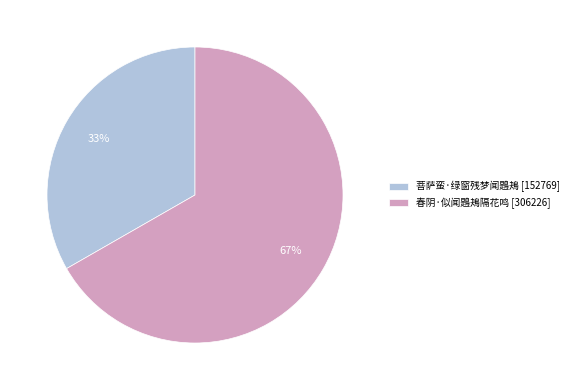

What is the ratio of the value at 菩萨蛮·绿窗残梦闻鶗鴂 to the value at 春阴·似闻鶗鴂隔花鸣?

0.5